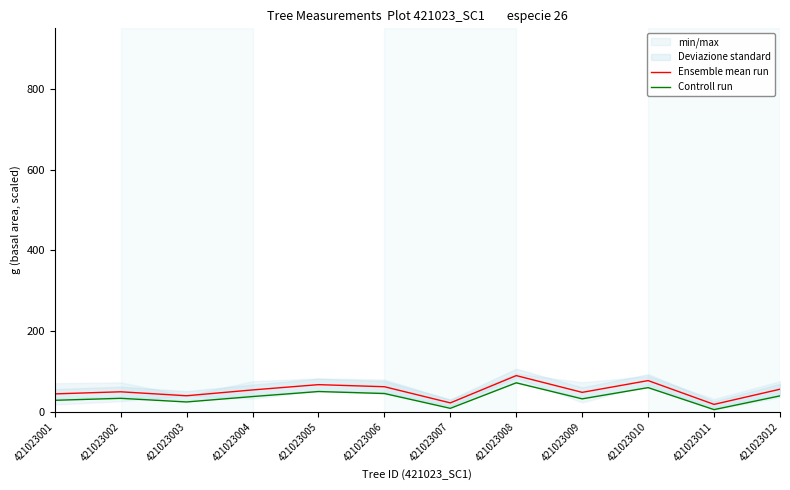

Is the value of Controll run at 421023010 greater than the value of Ensemble mean run at 421023006?

No